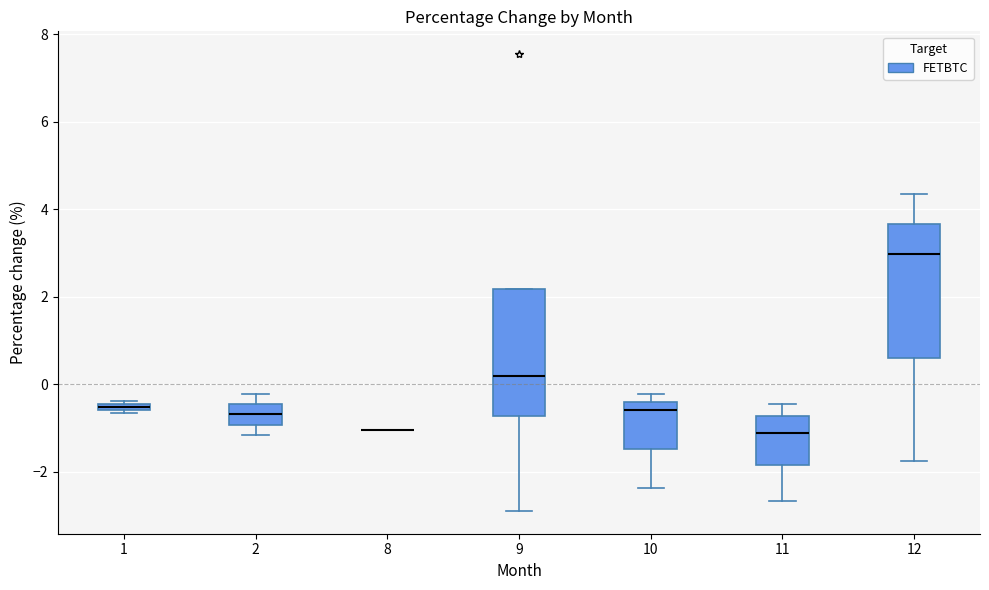

Where does the upper whisker of the box at x = 11 end on the y-axis? The values are not printed on the chart, so give them approximately, as read against the axis.

-0.4